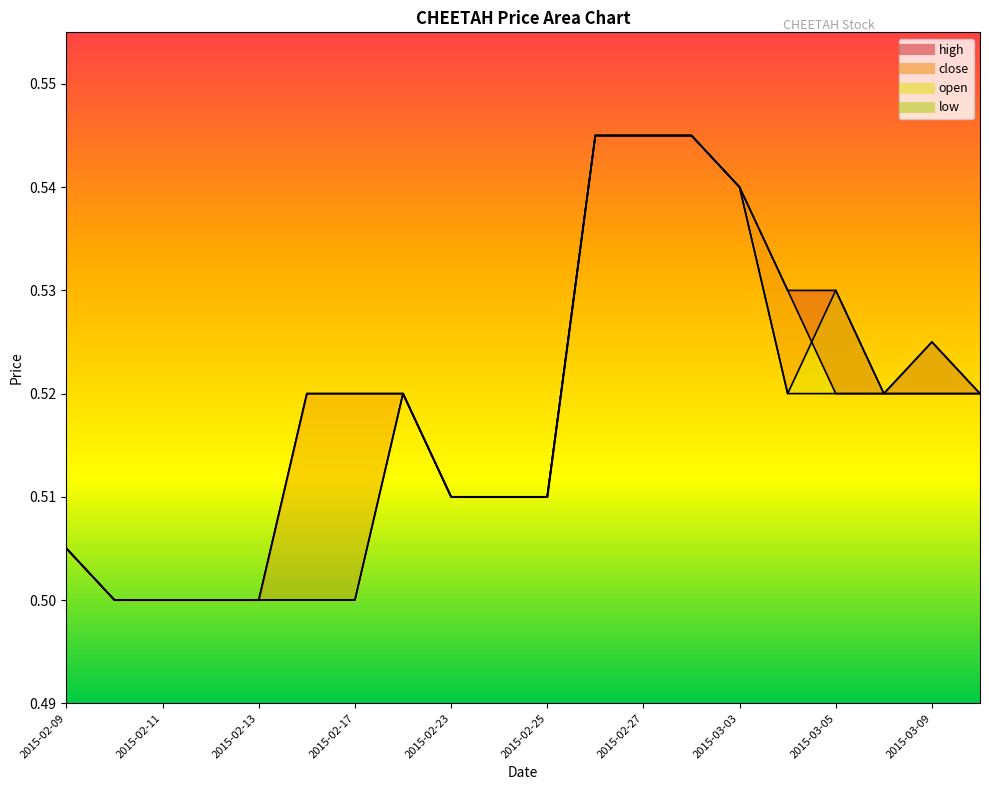

Is it true that low_line equals 0.3 at 2015-02-27?

False